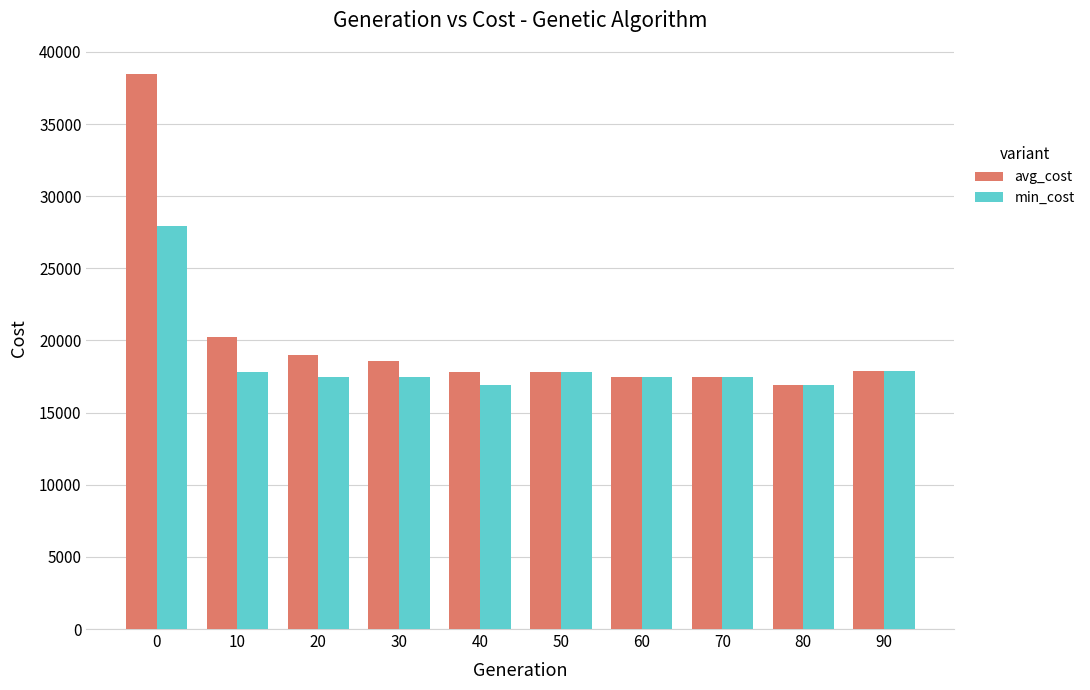

List the series in order of their overall mean, lowest first.

min_cost, avg_cost